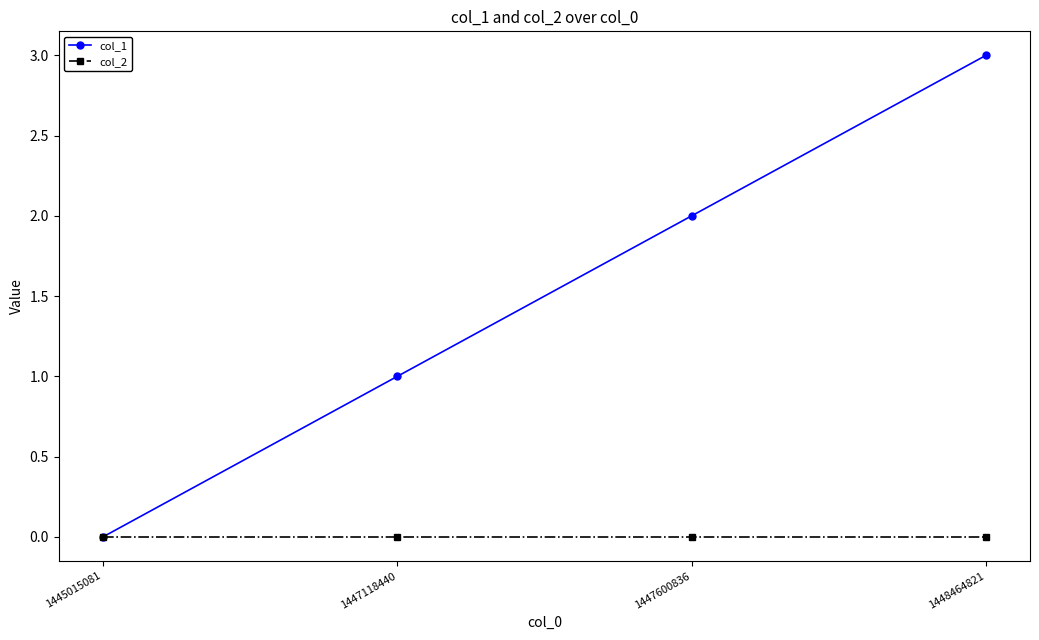

Rank the series by their maximum value, from lowest to highest.

col_2, col_1